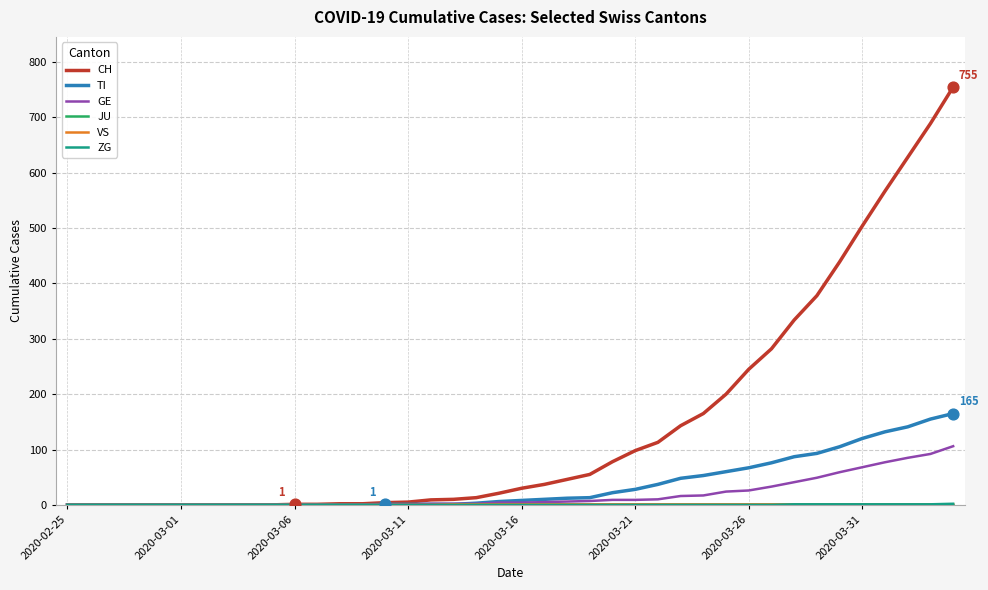

Which series has the largest range (max minus min)?

CH